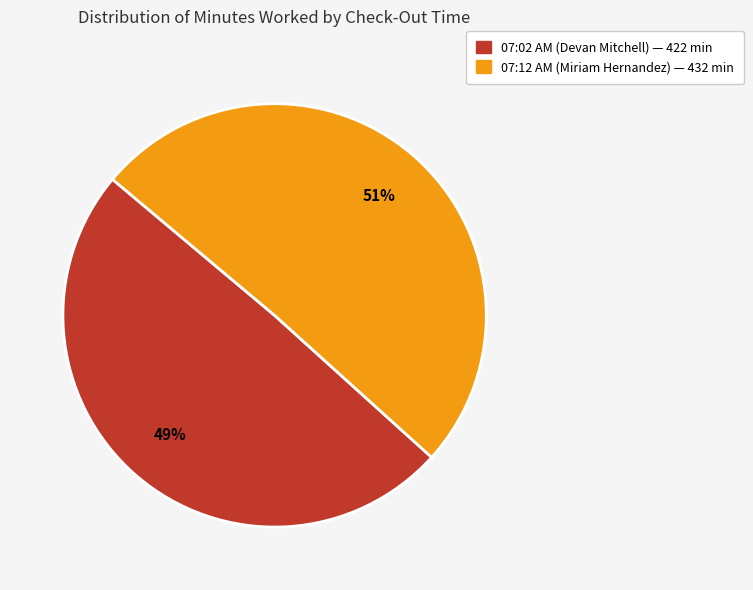

What percentage is the 07:02 AM (Devan Mitchell) slice, to the nearest percent?

49%